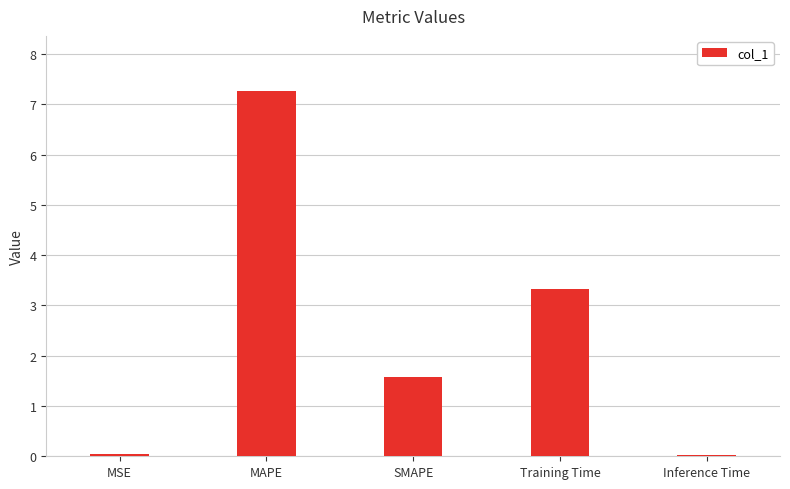

How many series are shown in this chart?

1